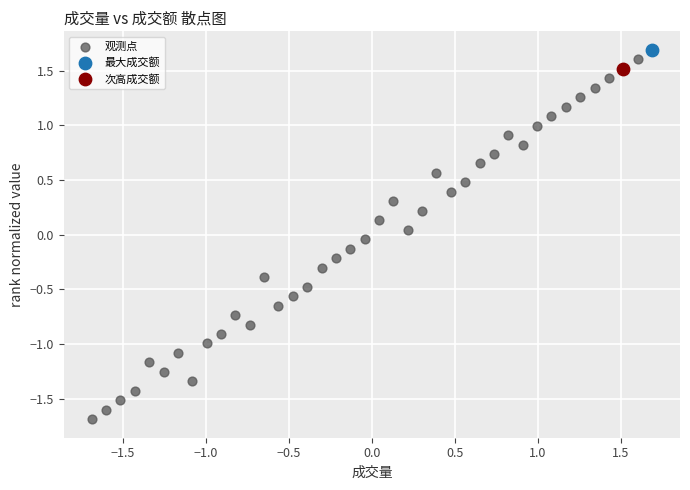

What are all the series names shown in the legend?

观测点, 最大成交额, 次高成交额